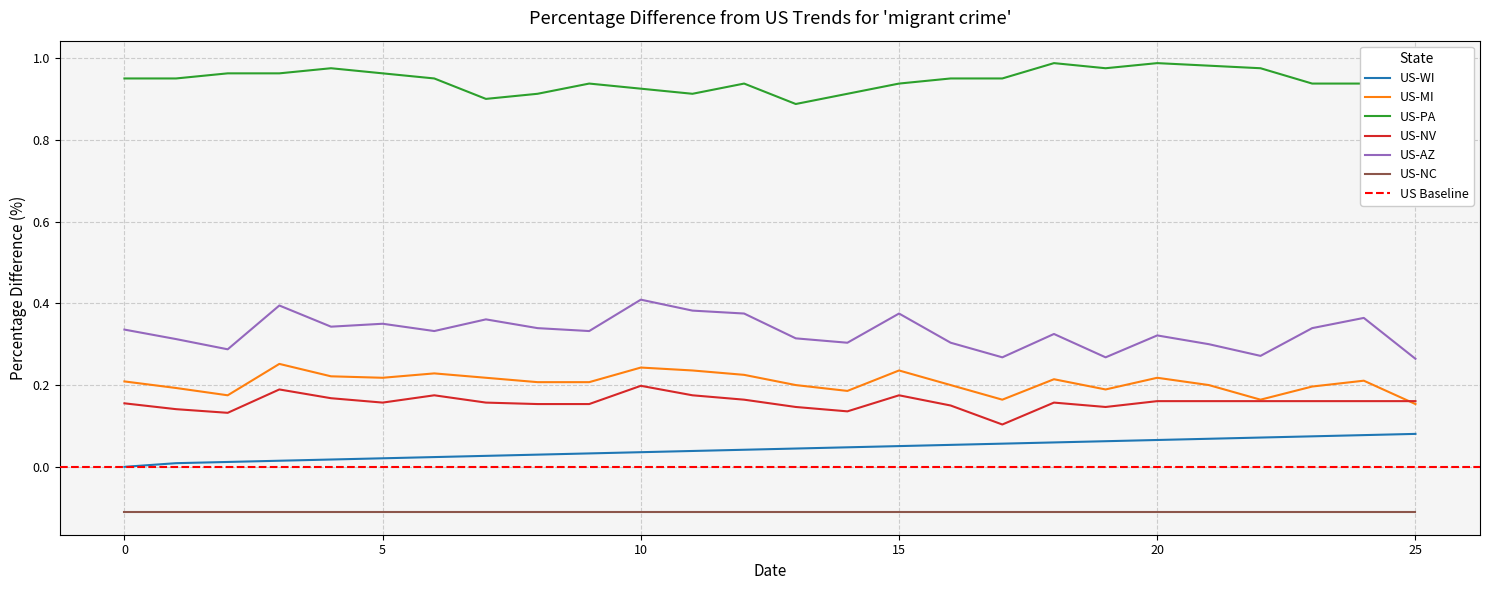

True or false: US-MI and US-NC cross at least once.

False